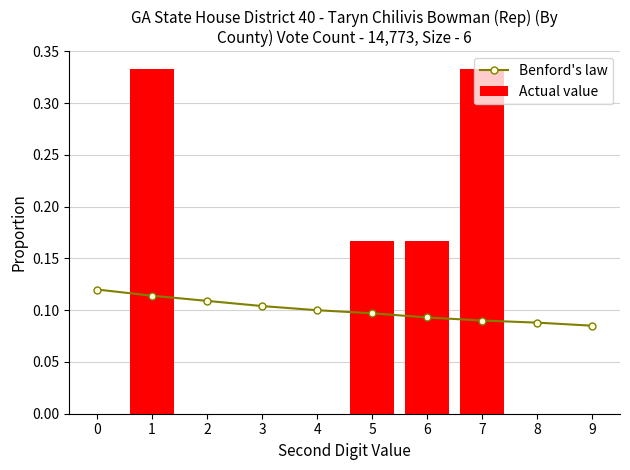

Which series has the largest total across all categories?

Benford's law